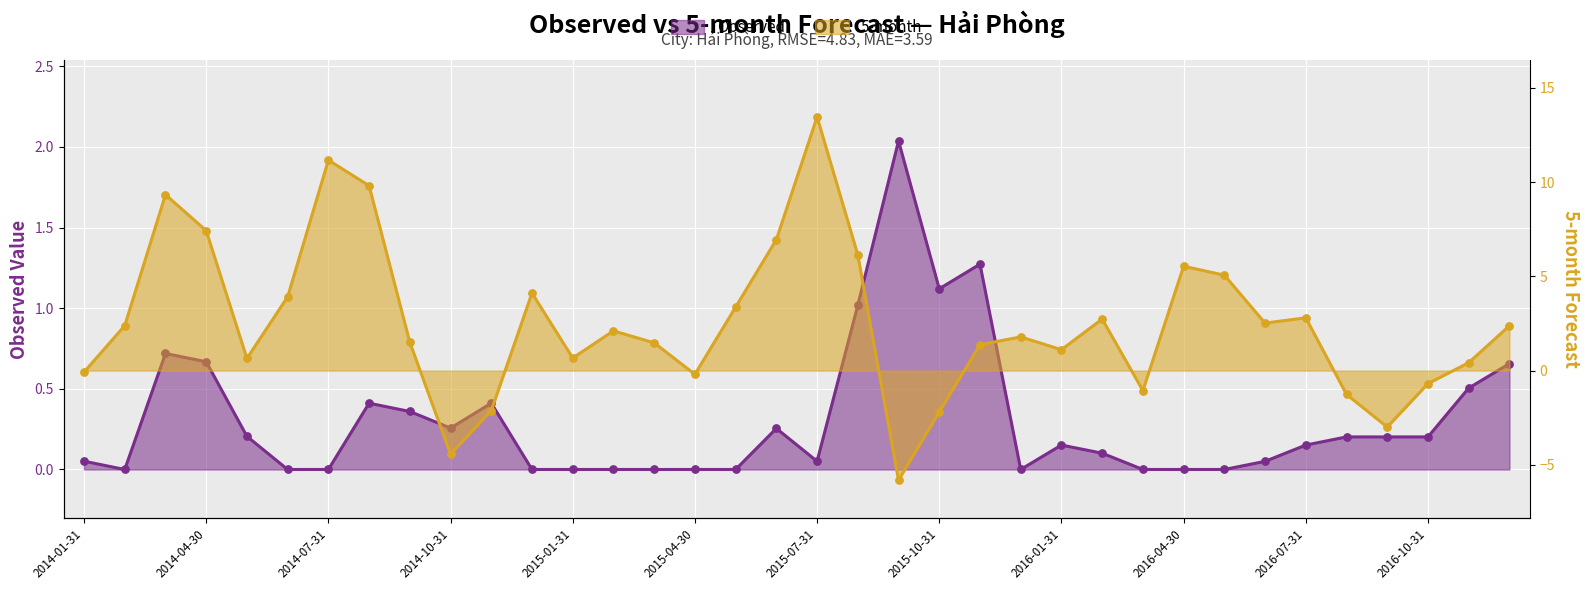

Which series has the largest Y range (max minus min)?

5-month